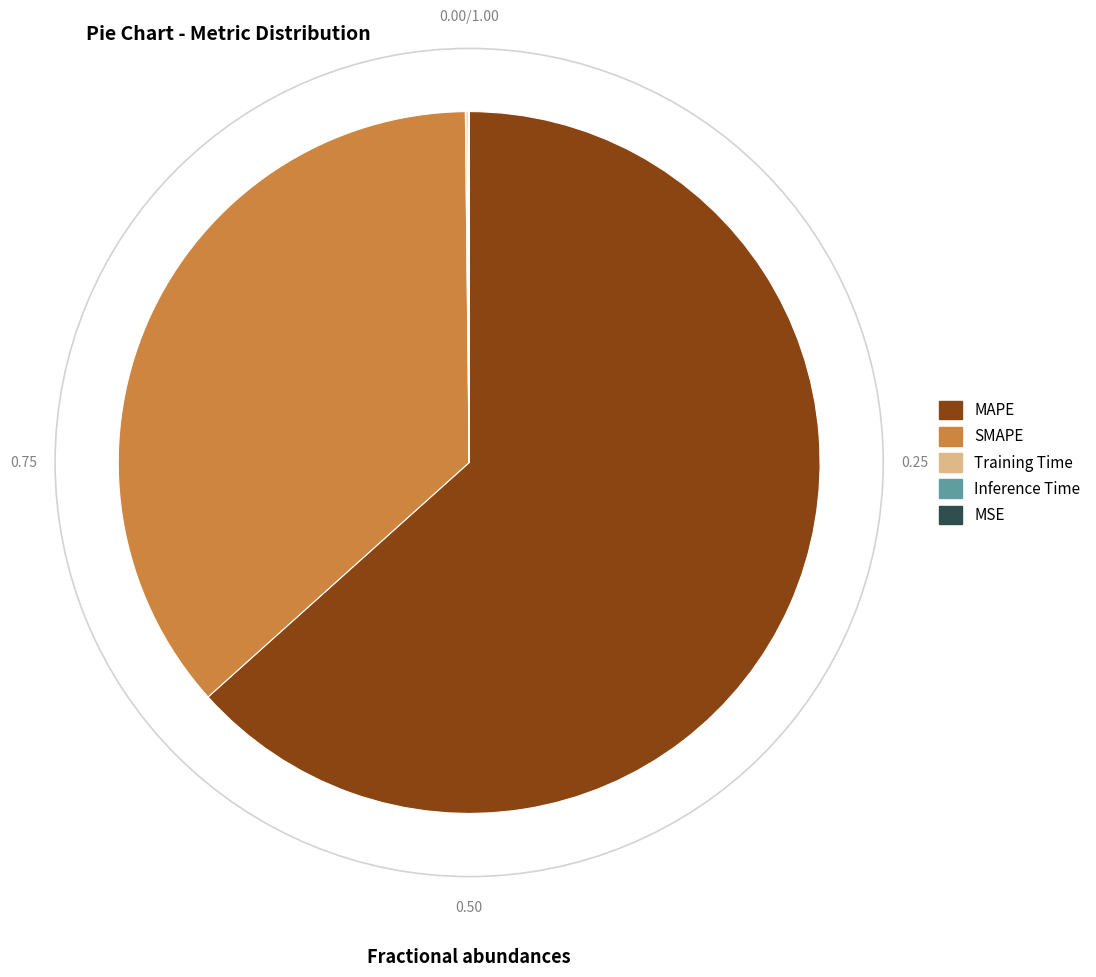

Is there any slice that represents more than half of the pie?

Yes